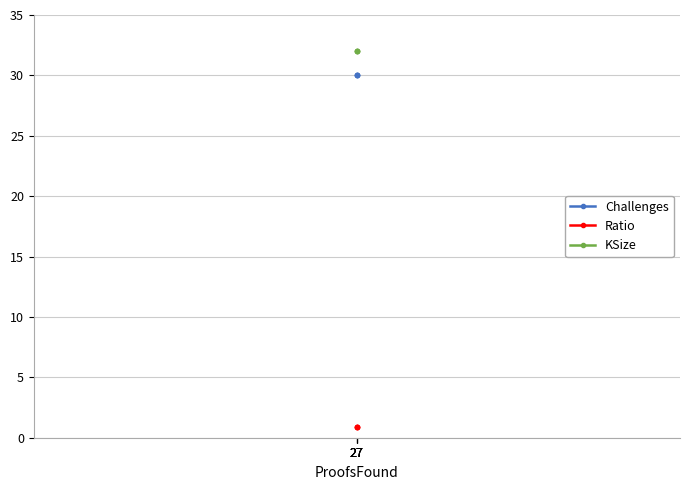

True or false: Challenges and KSize intersect in this chart.

False